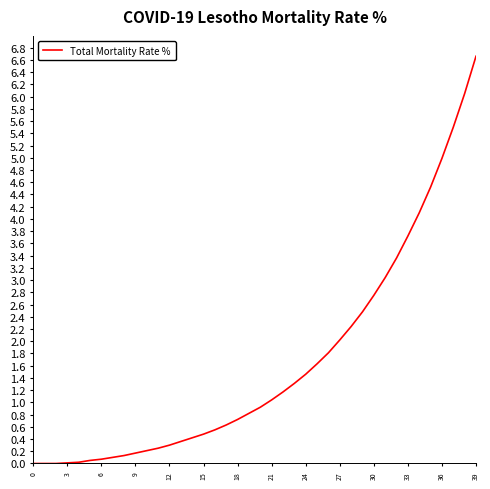

What is the greatest value displayed?

6.7